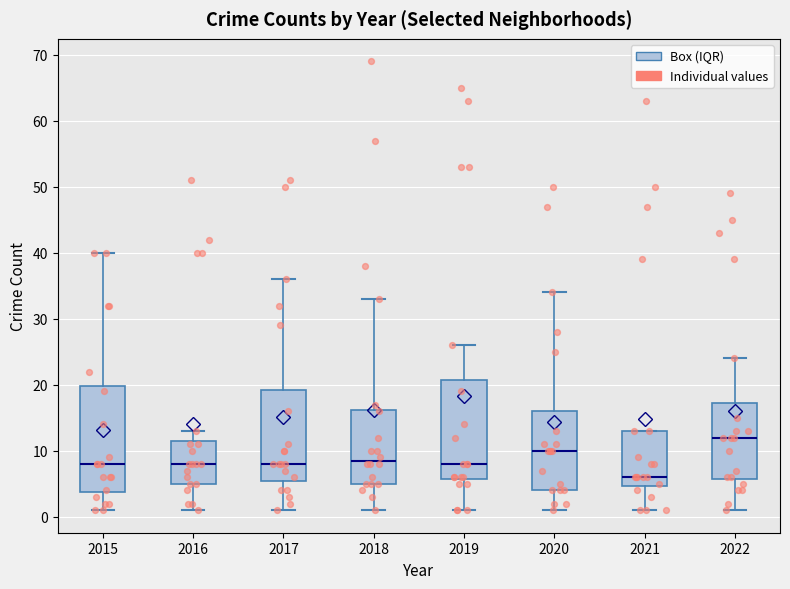

Where is the lower edge of the box at x = 2016 on the y-axis? The values are not printed on the chart, so give them approximately, as read against the axis.

5